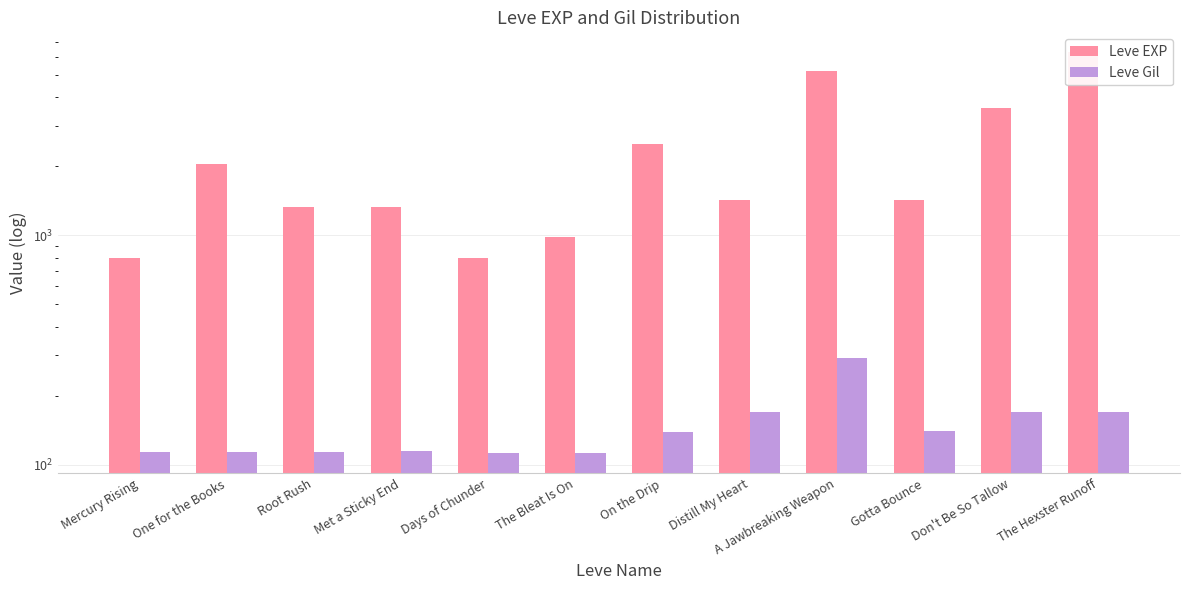

List the series in order of their peak value, lowest first.

Leve Gil, Leve EXP